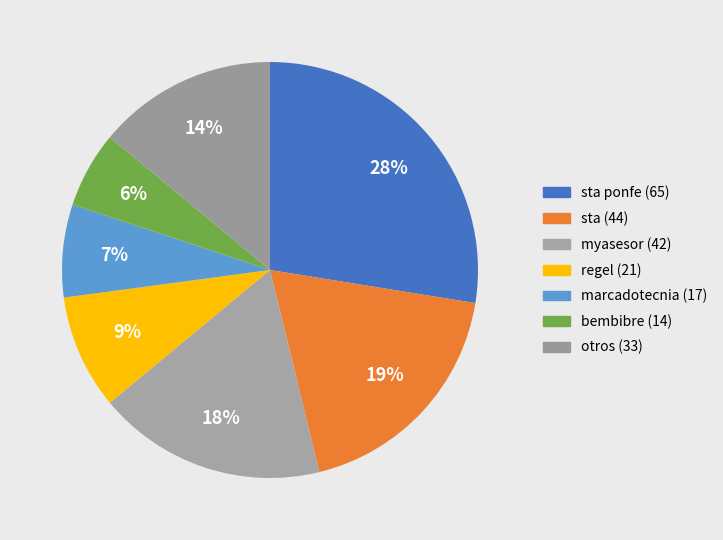

Count the number of slices in the pie.

7